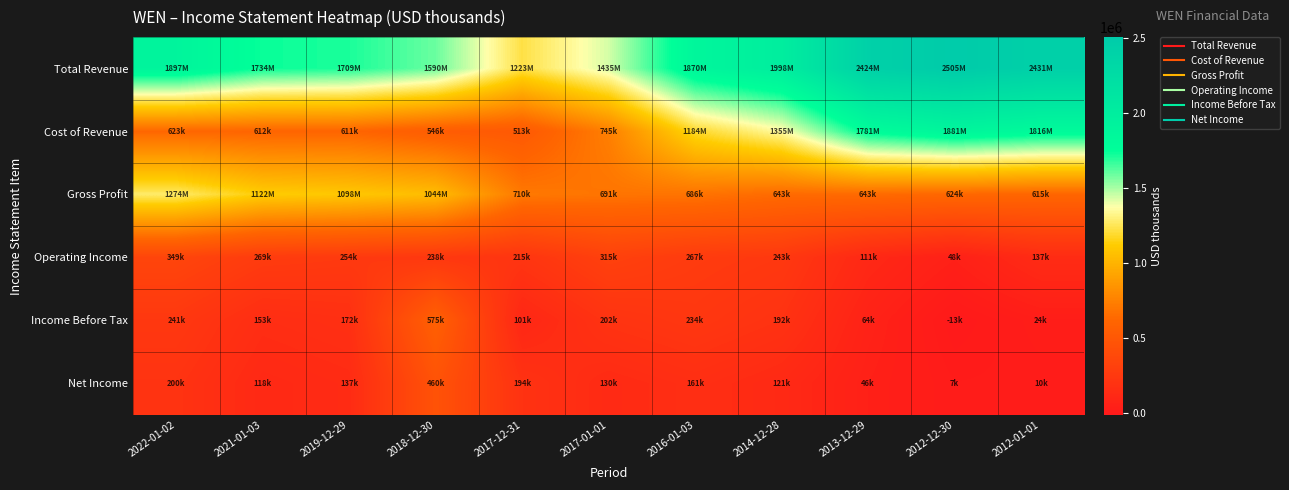

Reading left to right, list all the values displayed in this chart.

Total Revenue: 2022-01-02=1897000	2021-01-03=1733800	2019-12-29=1709000	2018-12-30=1589900	2017-12-31=1223400	2017-01-01=1435400	2016-01-03=1870300	2014-12-28=1998500	2013-12-29=2423700	2012-12-30=2505200	2012-01-01=2431400
Cost of Revenue: 2022-01-02=623000	2021-01-03=611700	2019-12-29=611300	2018-12-30=545900	2017-12-31=512900	2017-01-01=744700	2016-01-03=1184100	2014-12-28=1355100	2013-12-29=1780900	2012-12-30=1881200	2012-01-01=1816100
Gross Profit: 2022-01-02=1274000	2021-01-03=1122100	2019-12-29=1097700	2018-12-30=1044100	2017-12-31=710500	2017-01-01=690700	2016-01-03=686200	2014-12-28=643400	2013-12-29=642700	2012-12-30=624000	2012-01-01=615200
Operating Income: 2022-01-02=349000	2021-01-03=269300	2019-12-29=254100	2018-12-30=238400	2017-12-31=214800	2017-01-01=314800	2016-01-03=267200	2014-12-28=242600	2013-12-29=110800	2012-12-30=47700	2012-01-01=137100
Income Before Tax: 2022-01-02=240600	2021-01-03=152800	2019-12-29=171500	2018-12-30=574900	2017-12-31=101000	2017-01-01=201700	2016-01-03=234100	2014-12-28=192500	2013-12-29=63600	2012-12-30=-13100	2012-01-01=24400
Net Income: 2022-01-02=200400	2021-01-03=117800	2019-12-29=136900	2018-12-30=460100	2017-12-31=194000	2017-01-01=129600	2016-01-03=161100	2014-12-28=121400	2013-12-29=45500	2012-12-30=7100	2012-01-01=9900